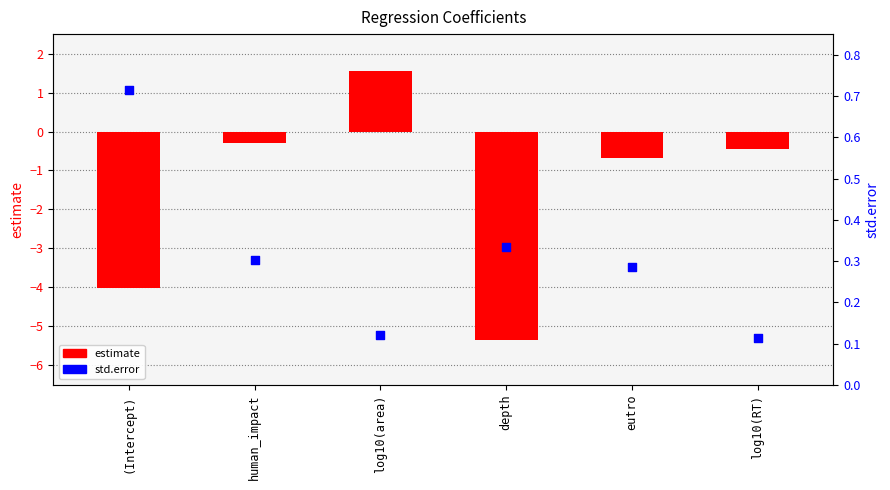

What is the total value across all series at log10(RT)?

-0.3